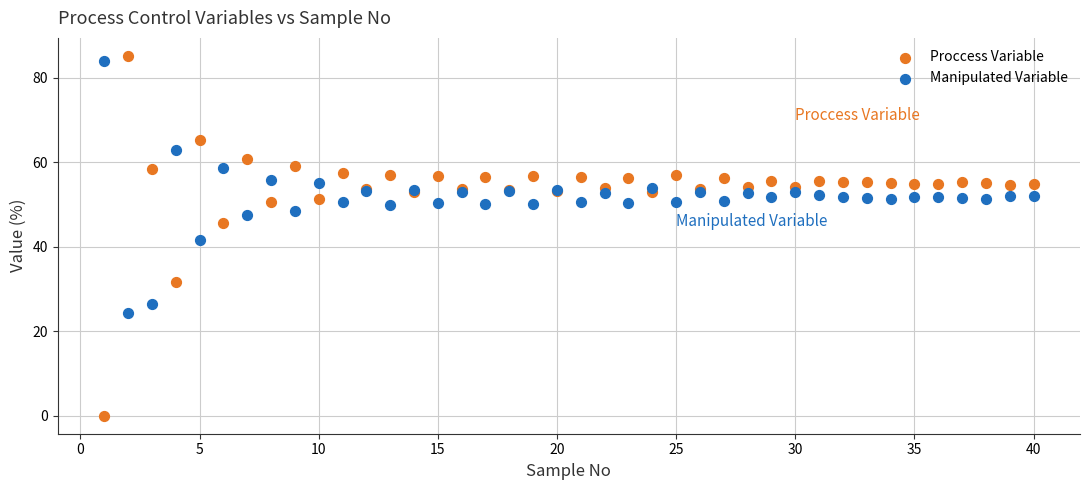

Which series has the largest Y range (max minus min)?

Proccess Variable